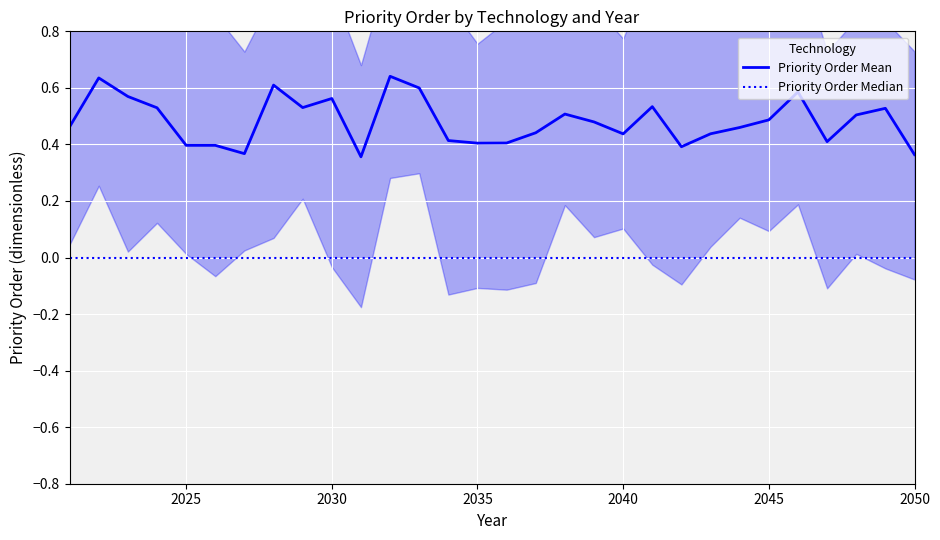

What is the sum of all Priority Order Mean values?

14.4